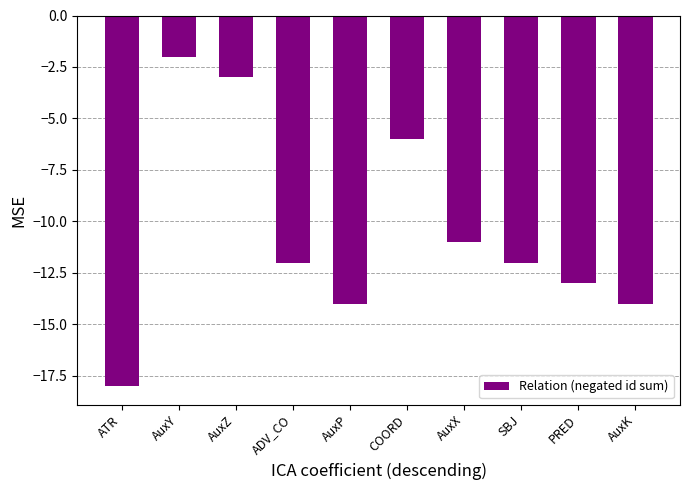

Count the number of data series in this chart.

1